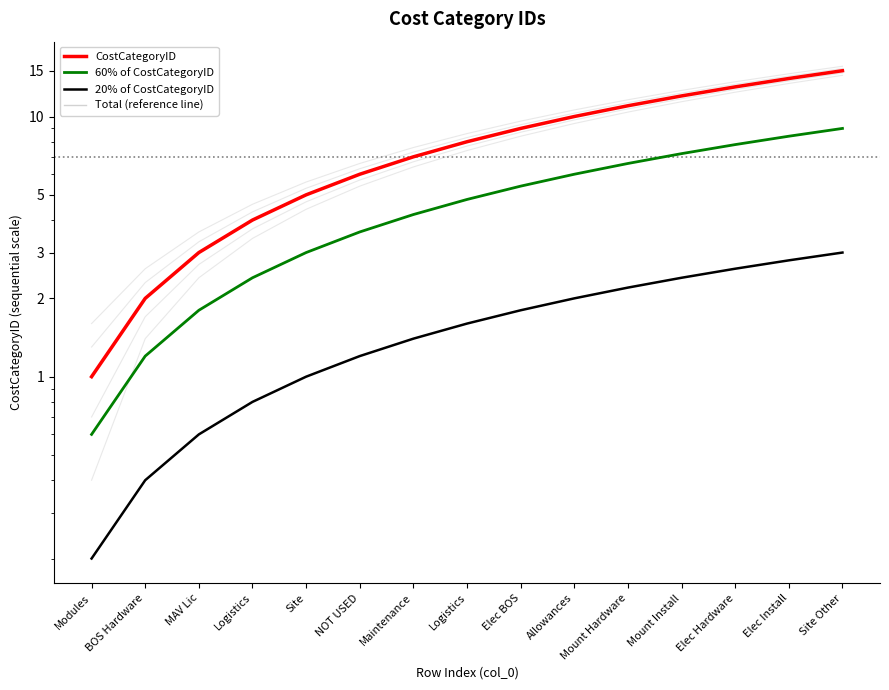

Which category has the lowest value in the Total (reference line) series?

Modules